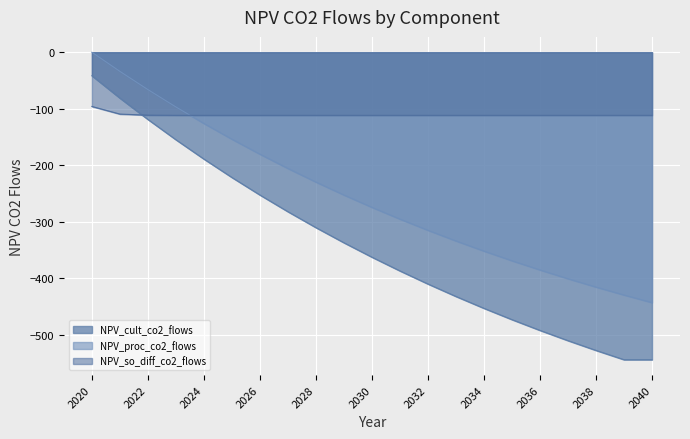

Is the value of NPV_so_diff_co2_flows at 2027 greater than the value of NPV_cult_co2_flows at 2035?

Yes